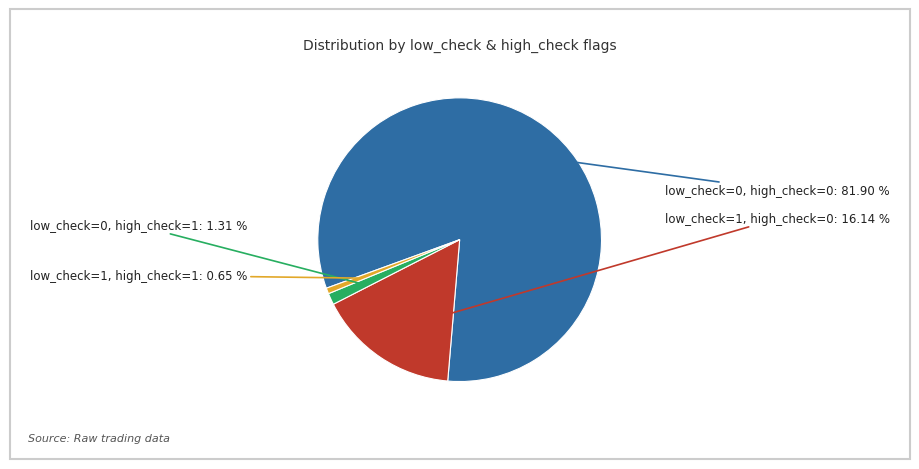

Does any single category account for the majority?

Yes